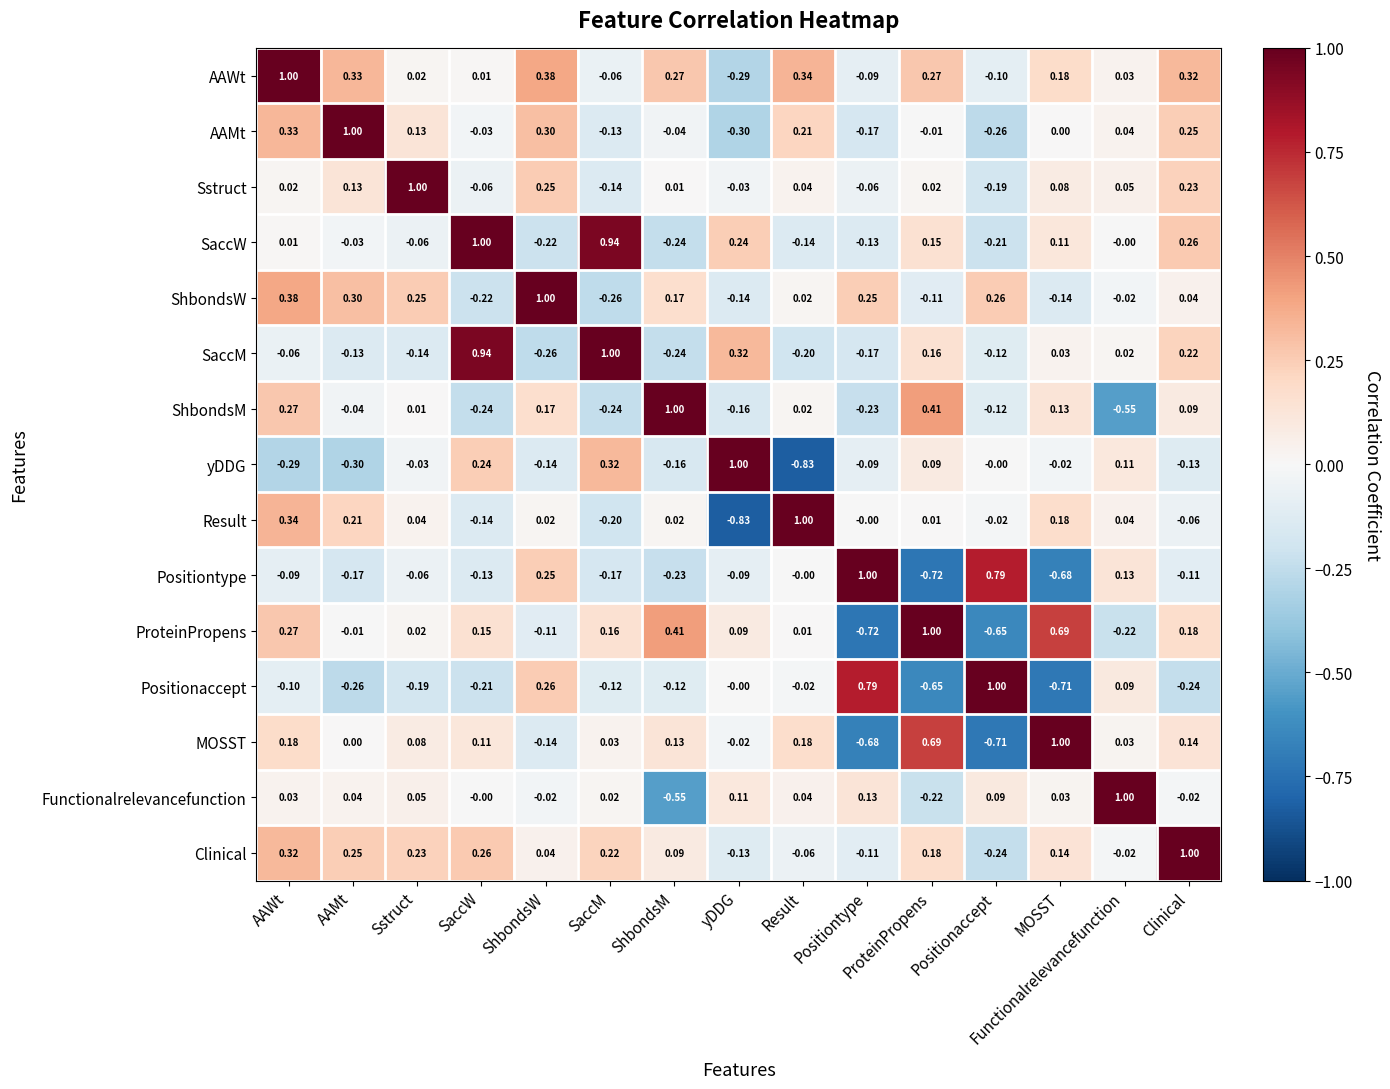

Is the value of Positionaccept at Positiontype greater than the value of Result at AAMt?

Yes